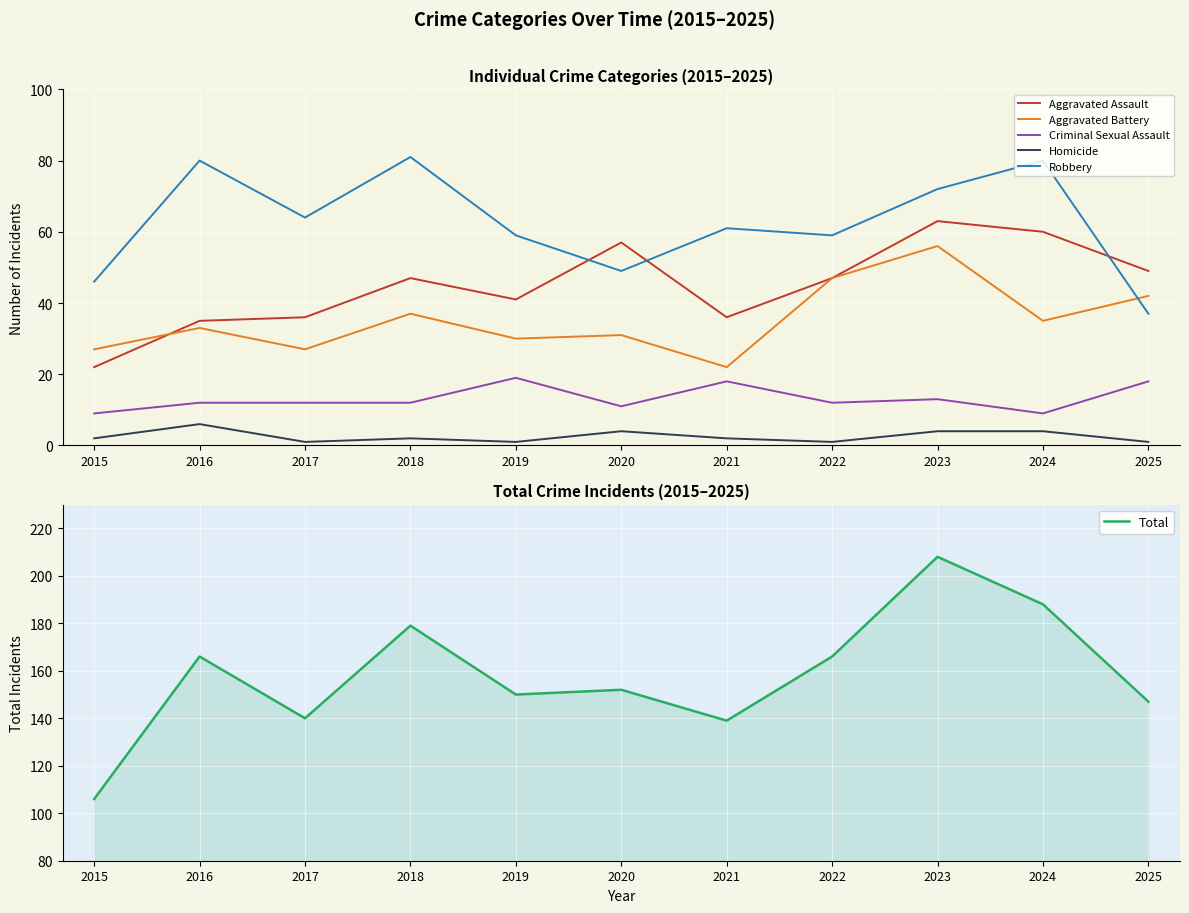

What is the sum of all Total values?

1741